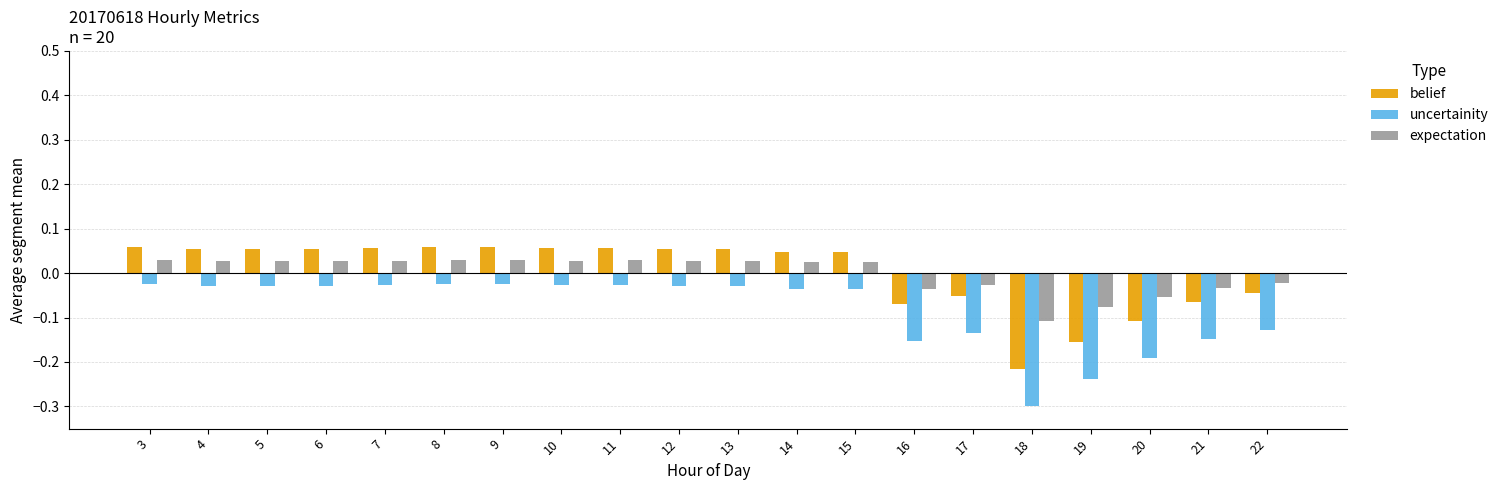

At which category does the chart reach its minimum across all series?

18